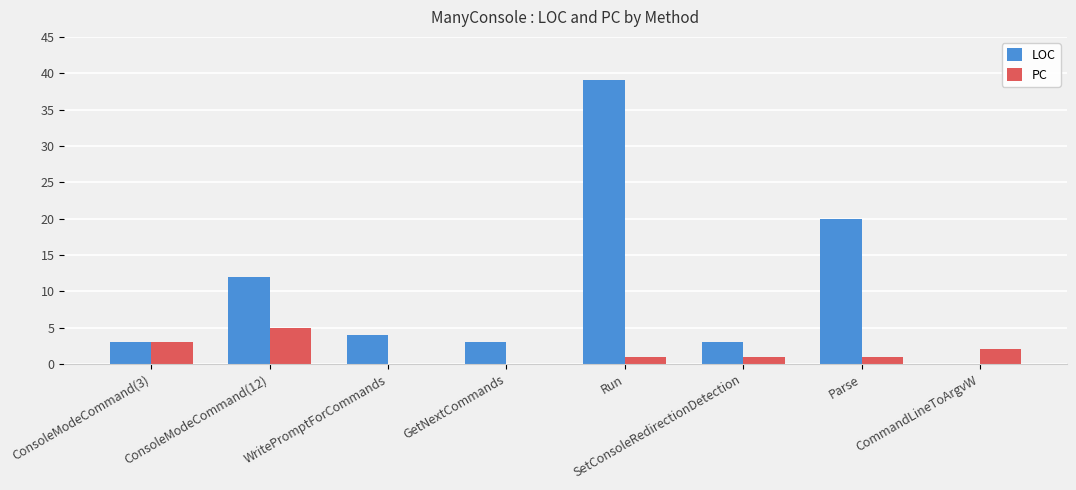

At which category is the sum across all series the highest?

Run